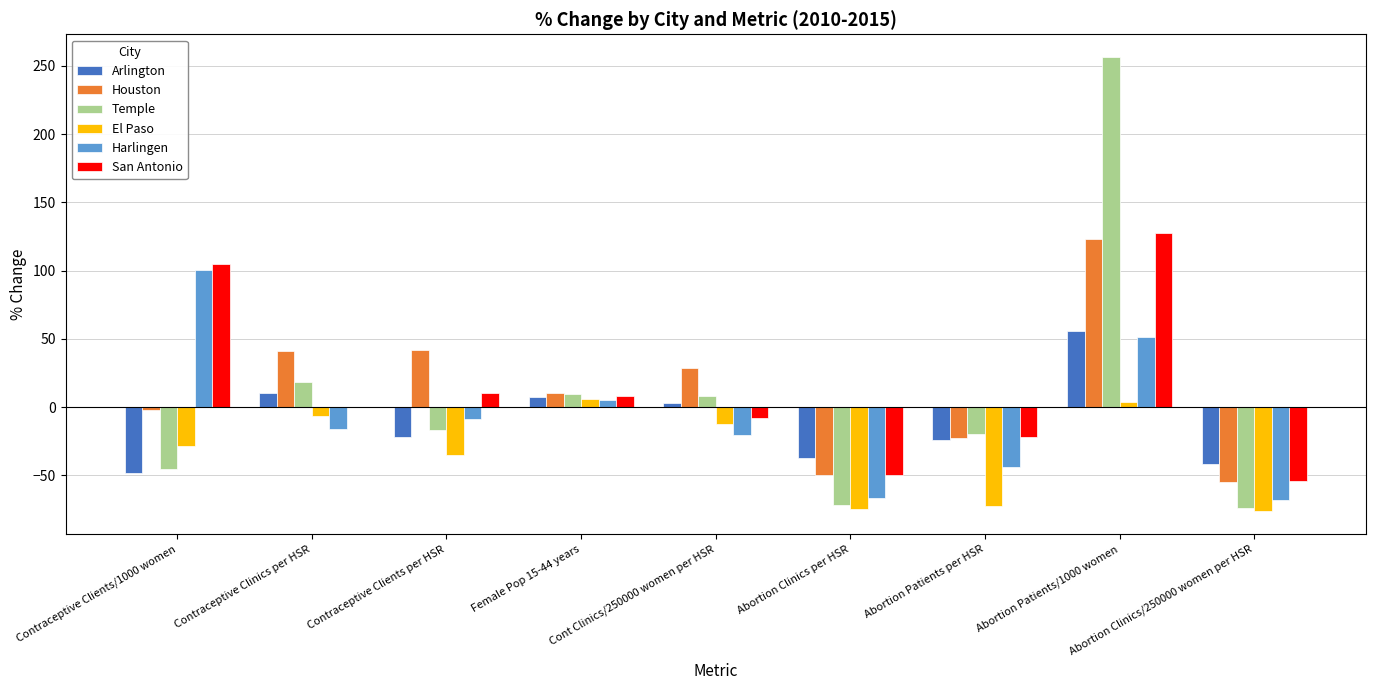

Is the value of El Paso at Contraceptive Clients/1000 women greater than the value of Arlington at Cont Clinics/250000 women per HSR?

No